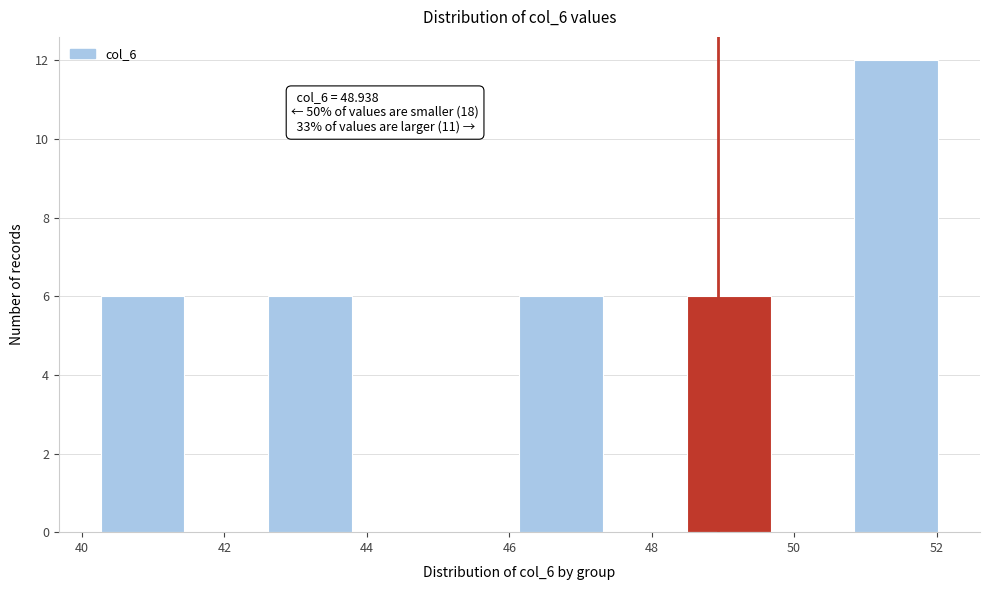

Over which range of the x-axis is the bar tallest?

50.8 to 52.0